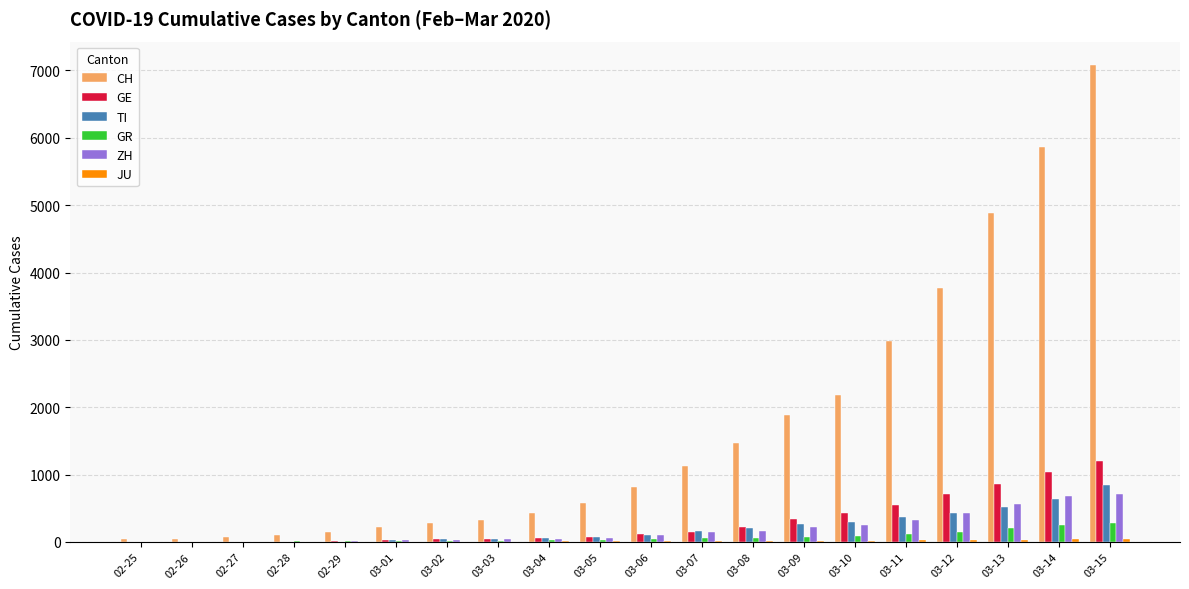

What is the average value of the CH series?

1714